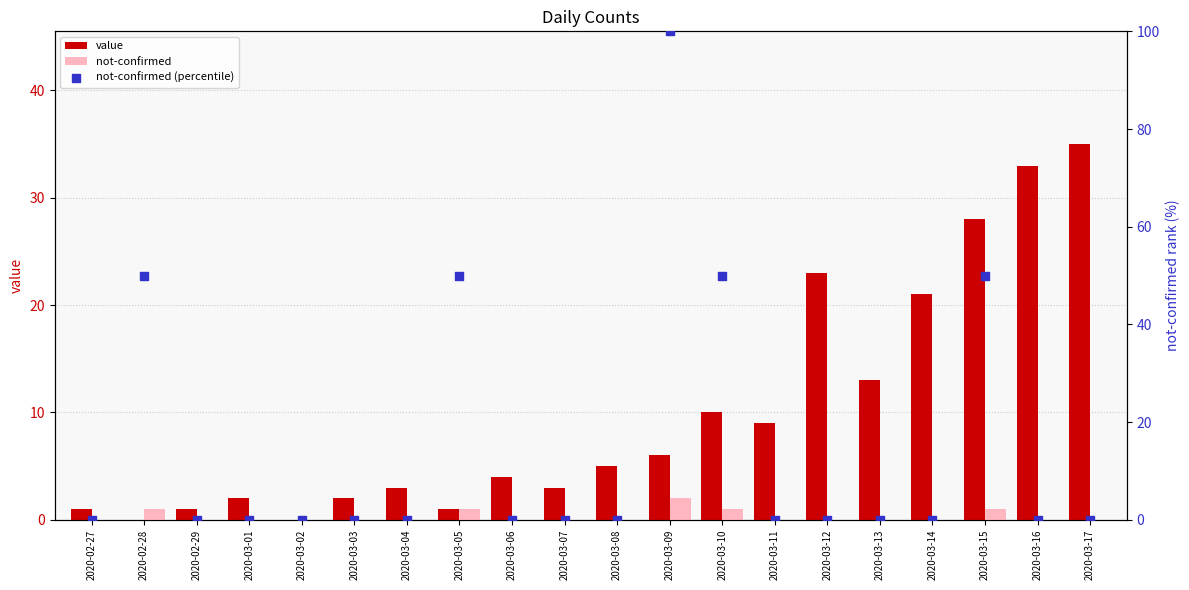

Which series has the widest spread of Y values?

not-confirmed (percentile)